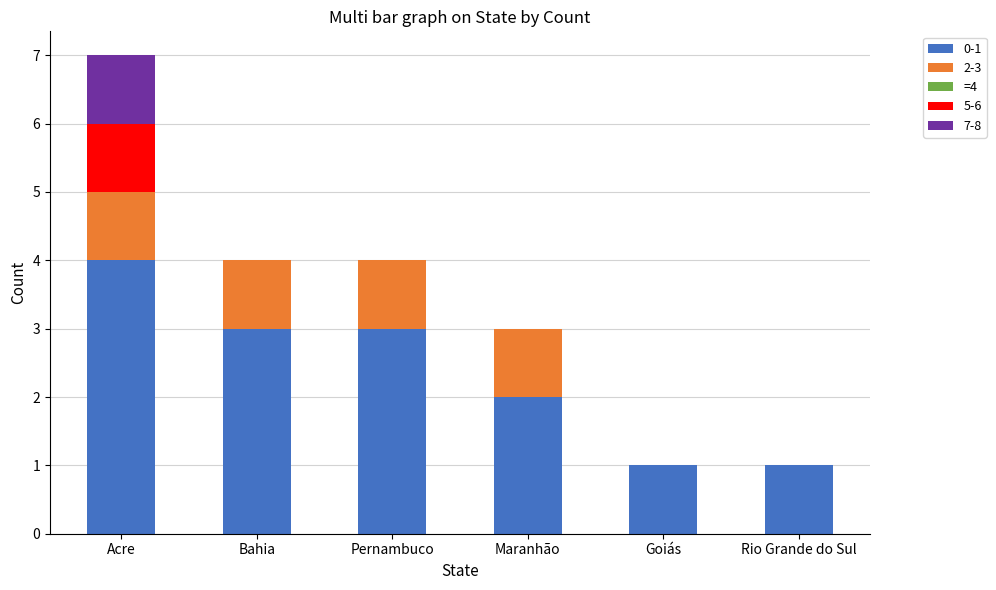

At which category is the sum across all series the highest?

Acre